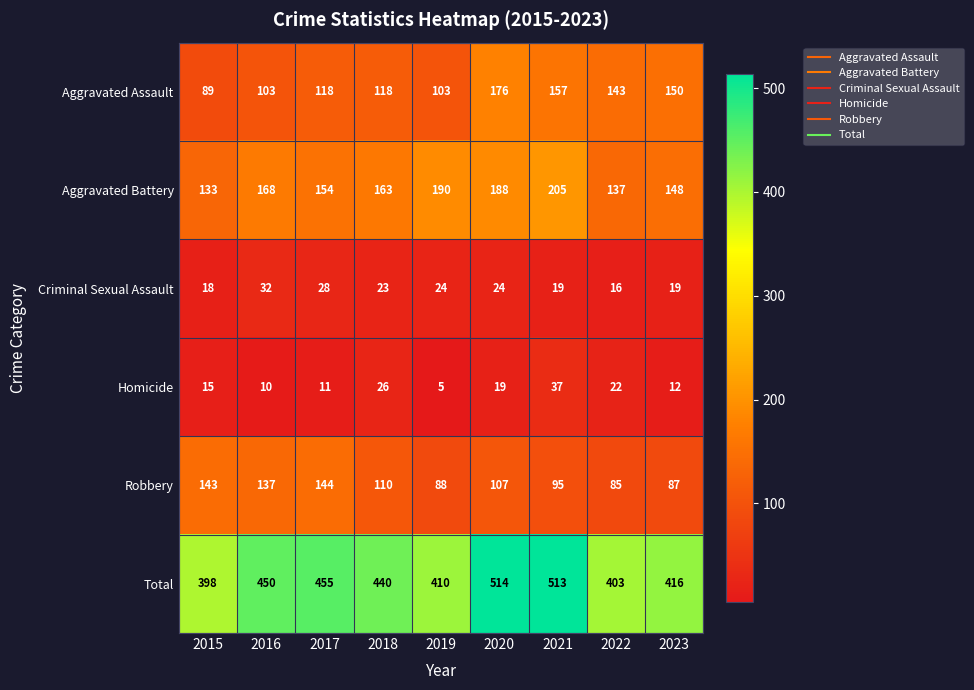

The Homicide series shows 12 at 2022. True or false?

False